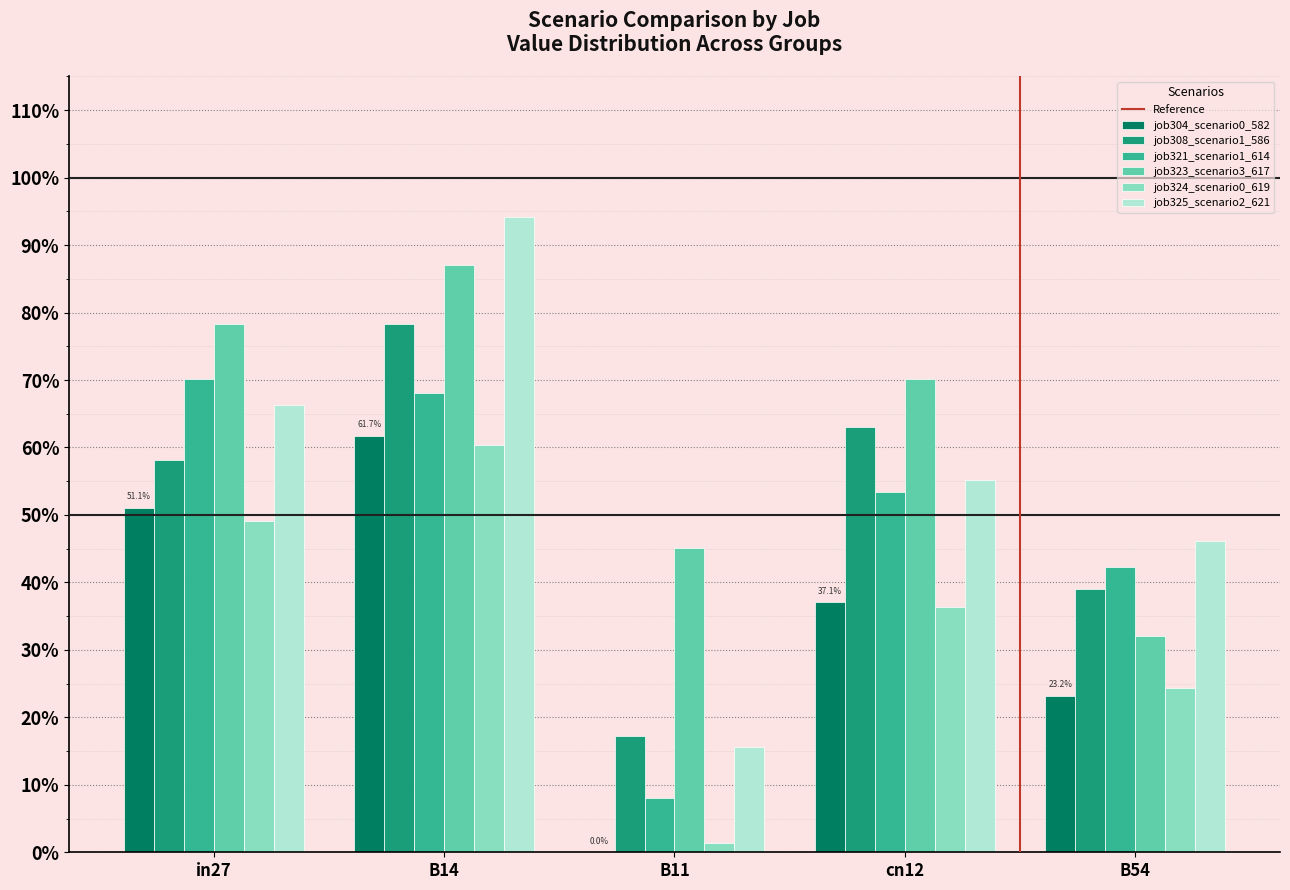

Are the bars grouped side by side (vs. stacked)?

Yes